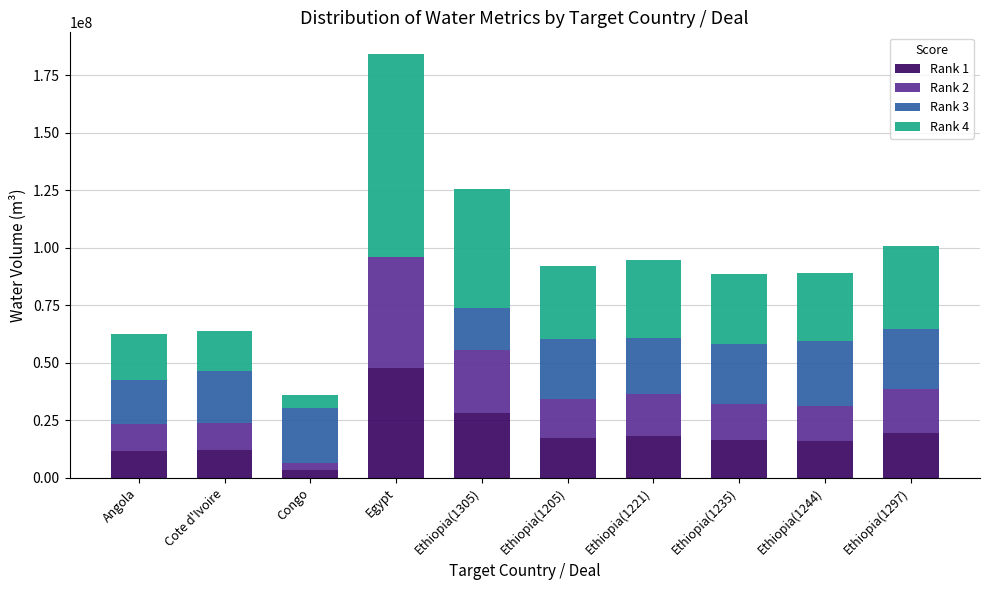

At which label does Rank 1 reach its peak?

Egypt